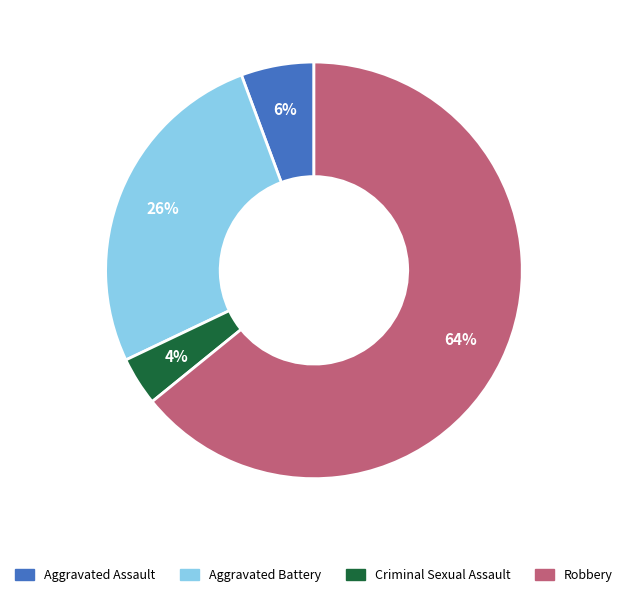

How many slices are in this pie chart?

4